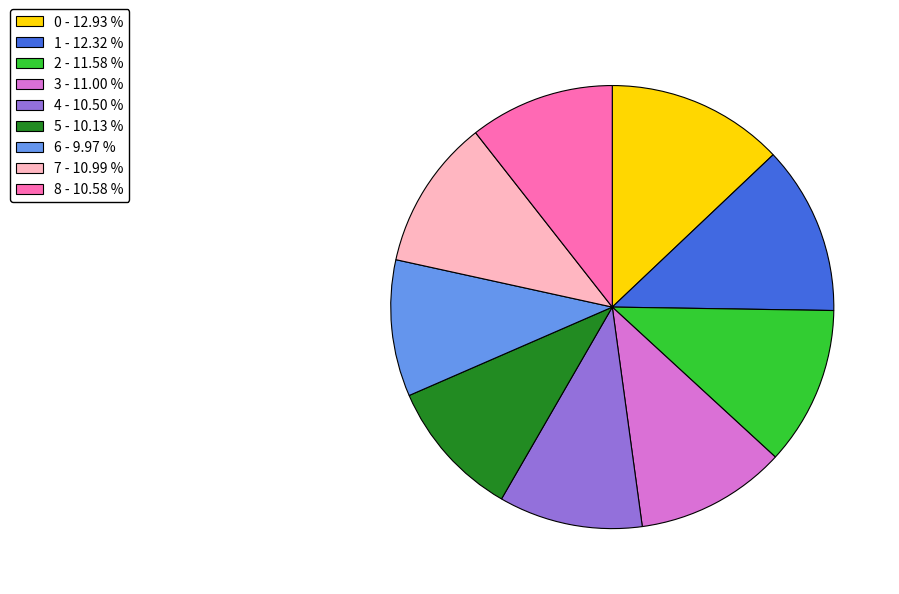

The 8 slice represents 11% of the pie. True or false?

True